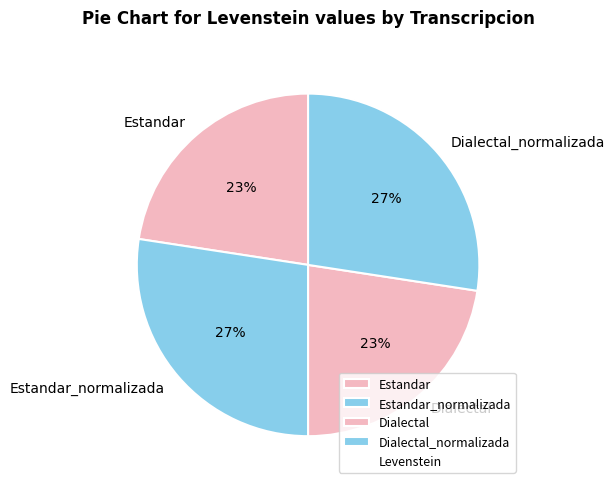

To the nearest percent, what portion does Dialectal_normalizada represent?

27%